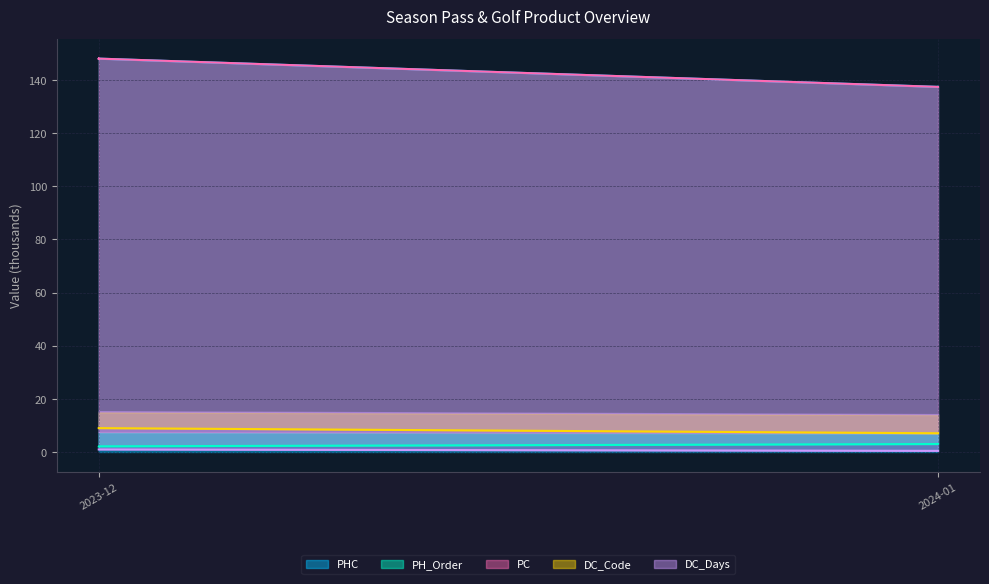

What is the spread (max minus min) of values at 2023-12?

147.1